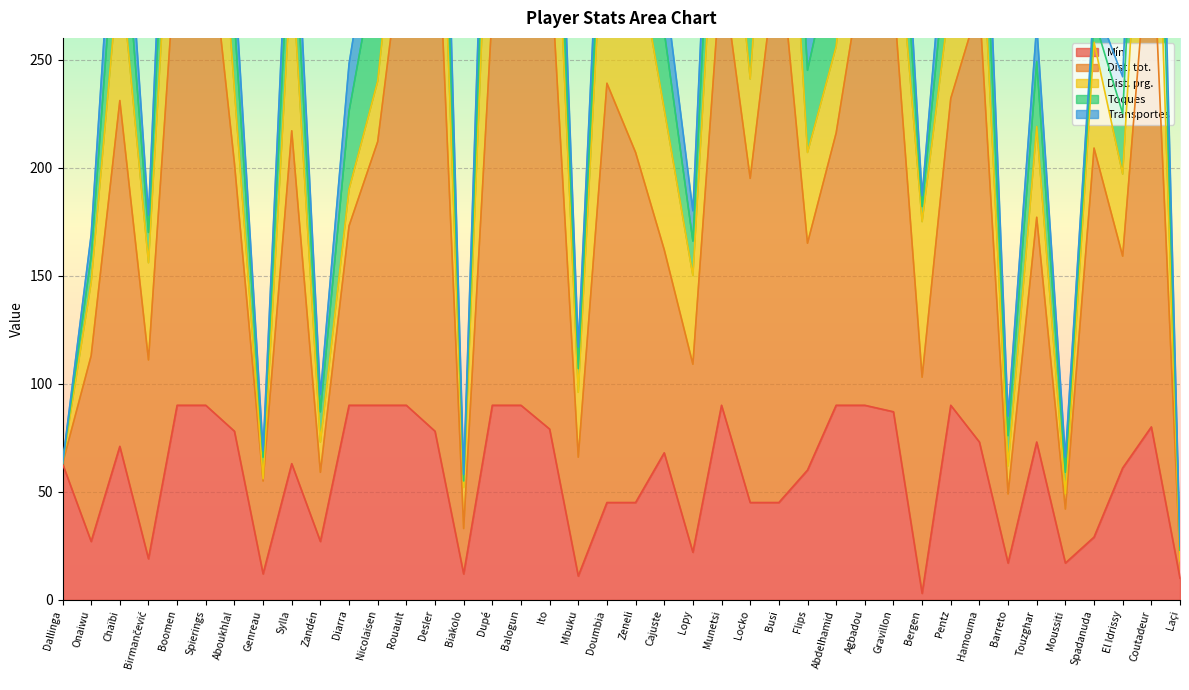

The value of Dist. tot. at Biakolo is 31. True or false?

False